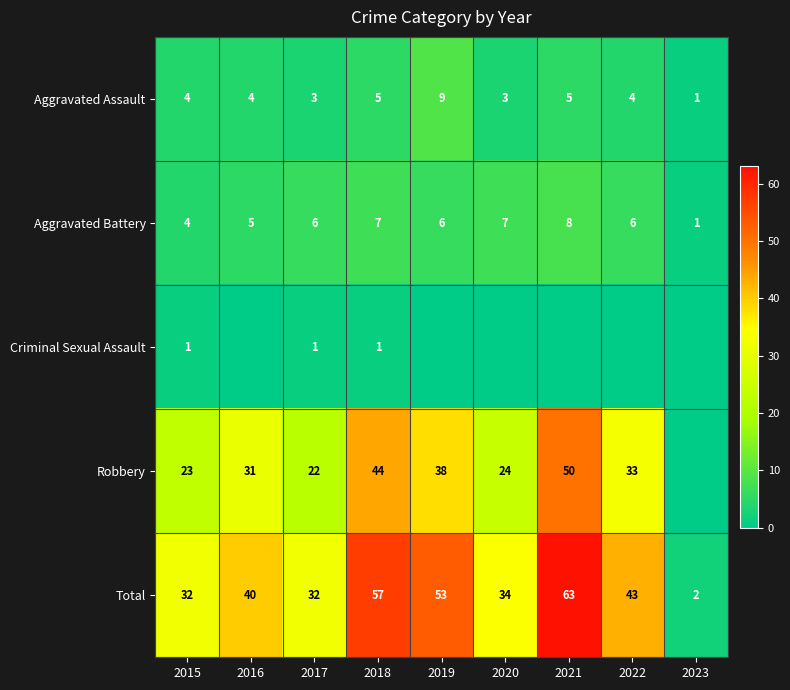

How many values in the Criminal Sexual Assault series exceed 0?

3